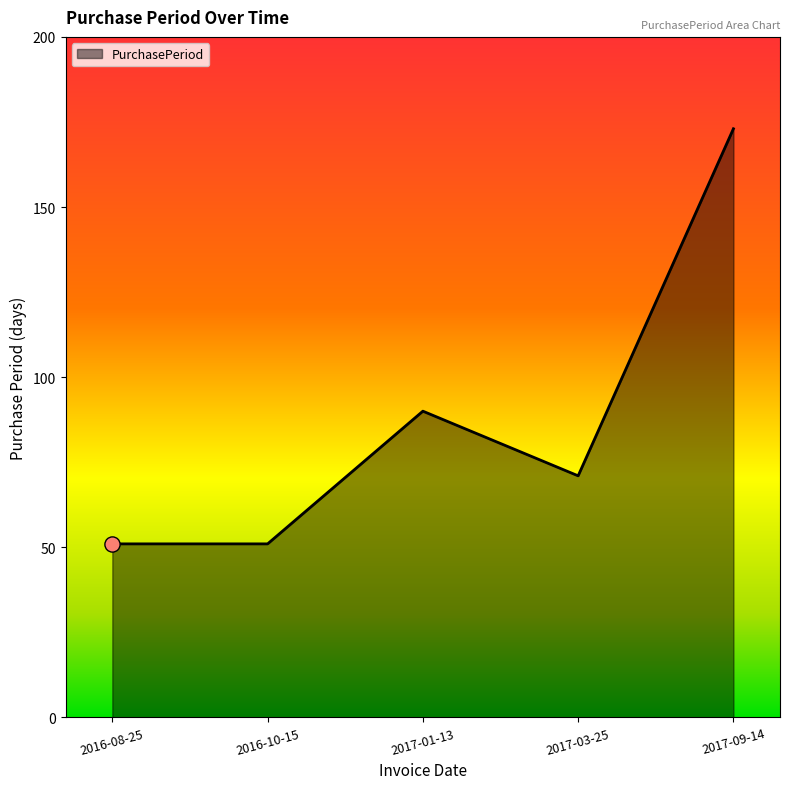

What is the ratio of the value at 2016-08-25 to the value at 2016-10-15?

1.0